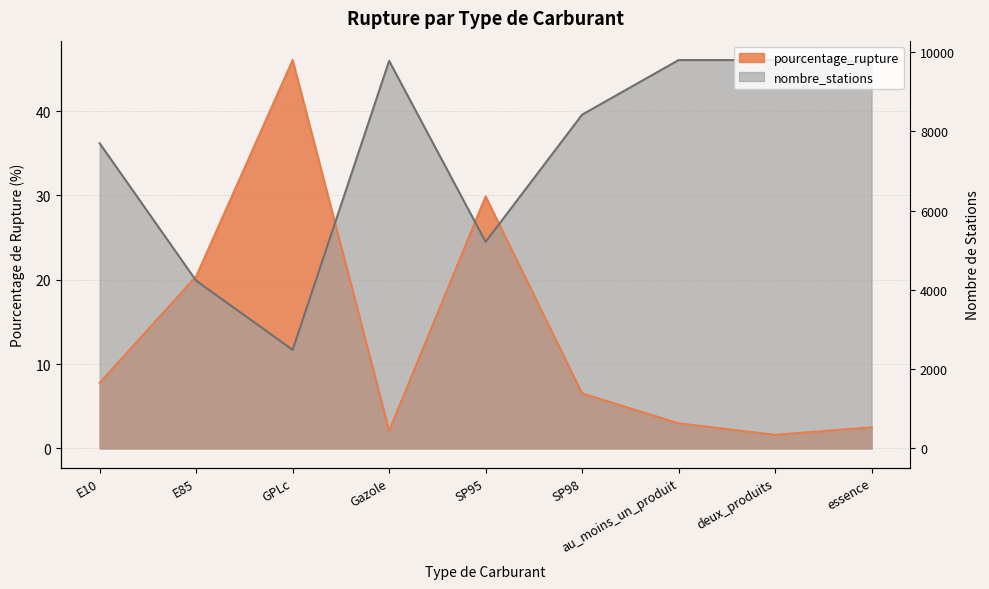

True or false: nombre_stations and pourcentage_rupture cross at least once.

True